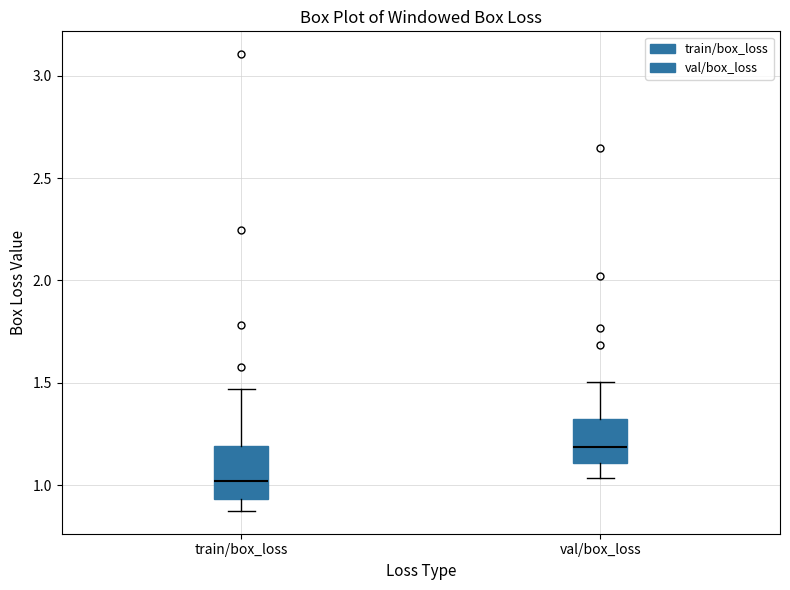

Which box's median line is the highest?

val/box_loss